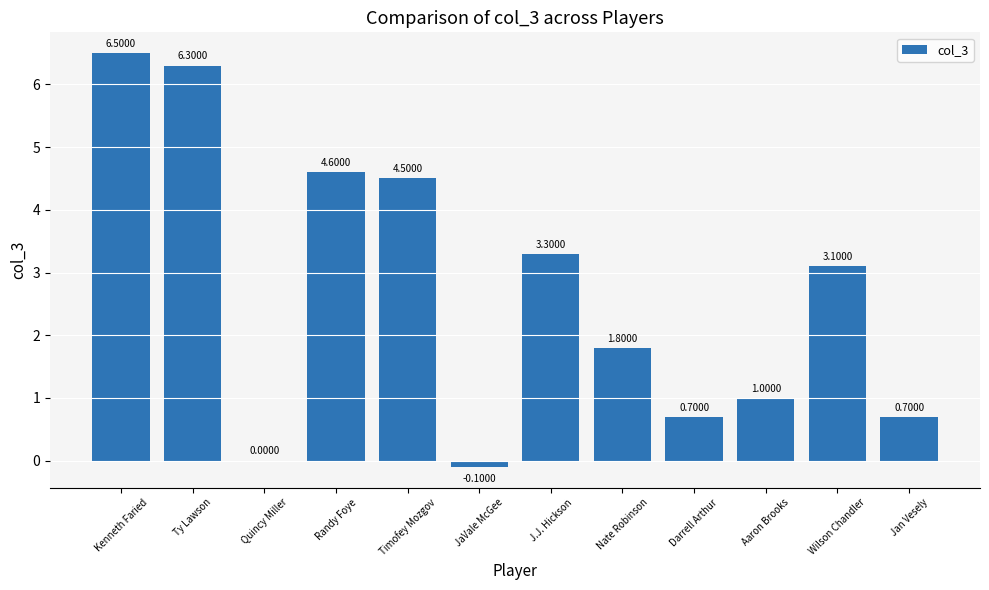

What is the change in value from J.J. Hickson to Jan Vesely?

-2.6